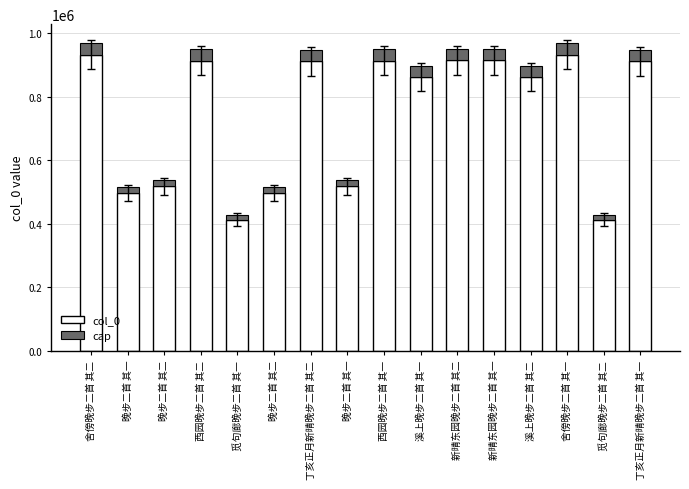

Rank the series by their average value, from lowest to highest.

cap, col_0